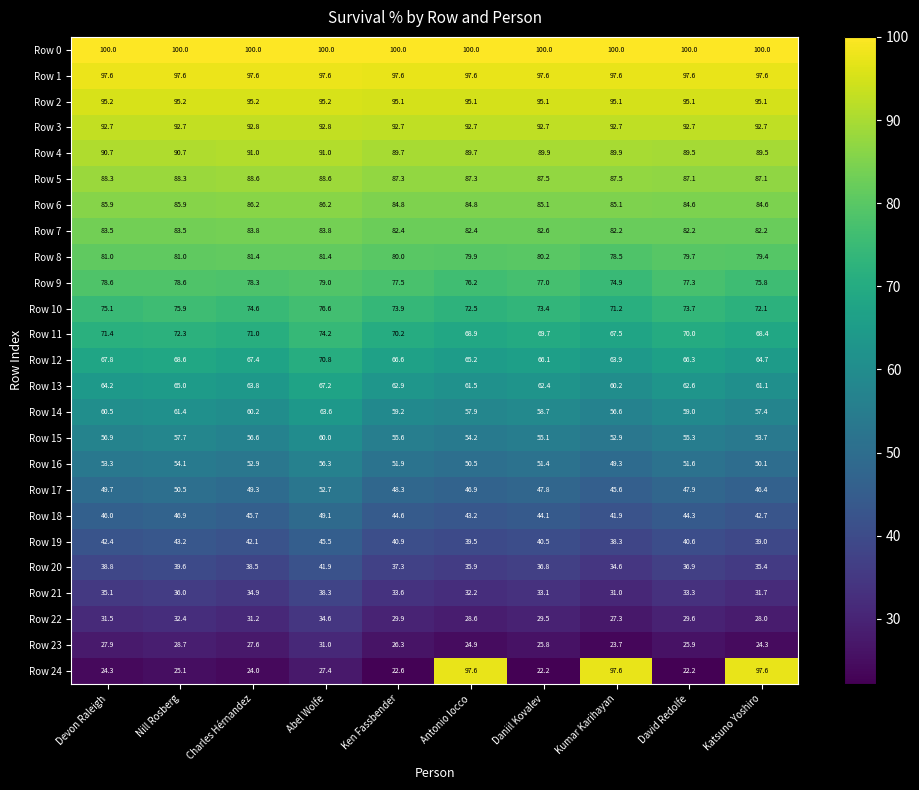

Which series changed the most between Charles Hérnandez and Antonio Iocco?

Row 24